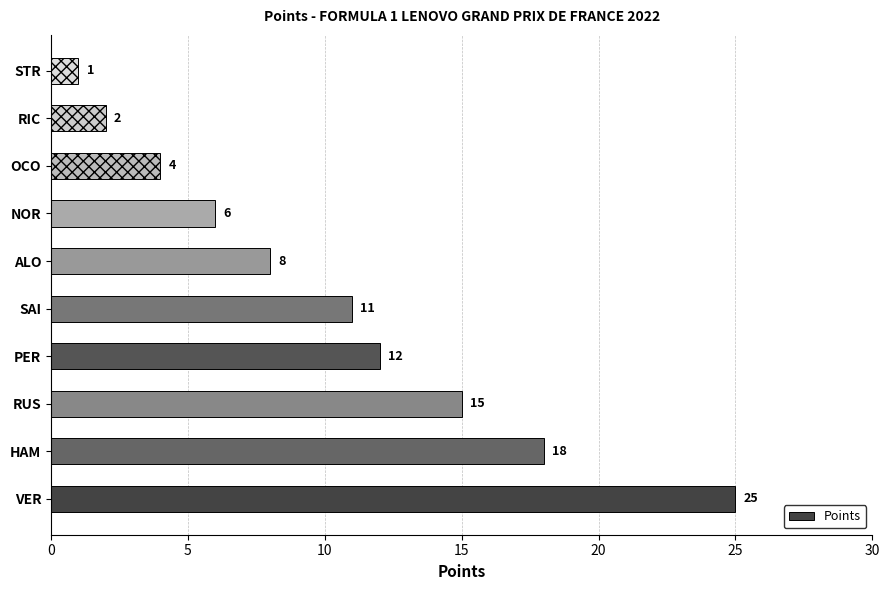

Which label corresponds to the smallest value in the chart?

STR